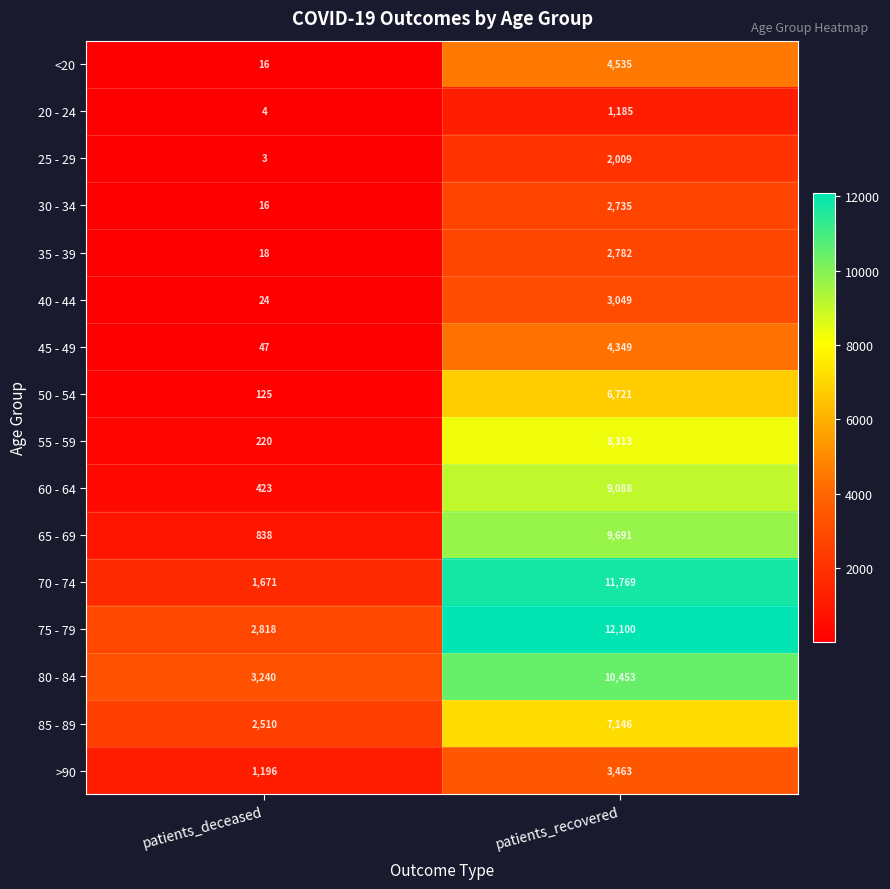

What is the maximum value shown in the chart?

12100